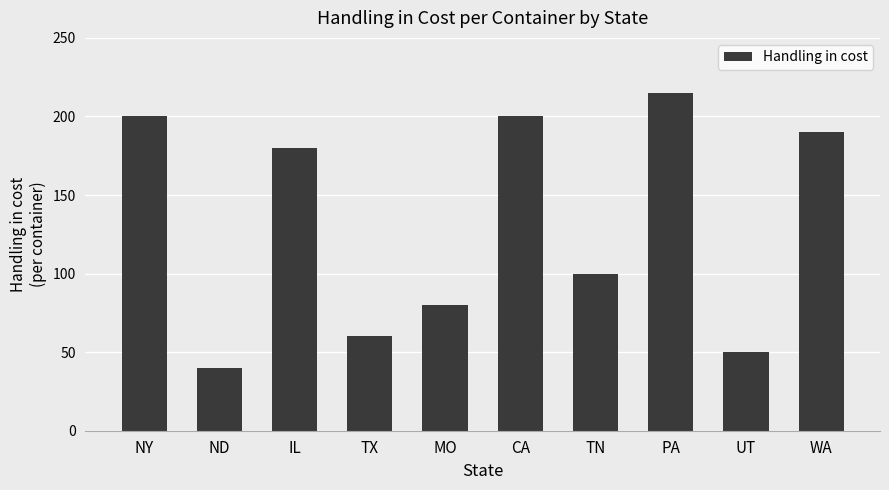

What is the minimum value shown in the chart?

40